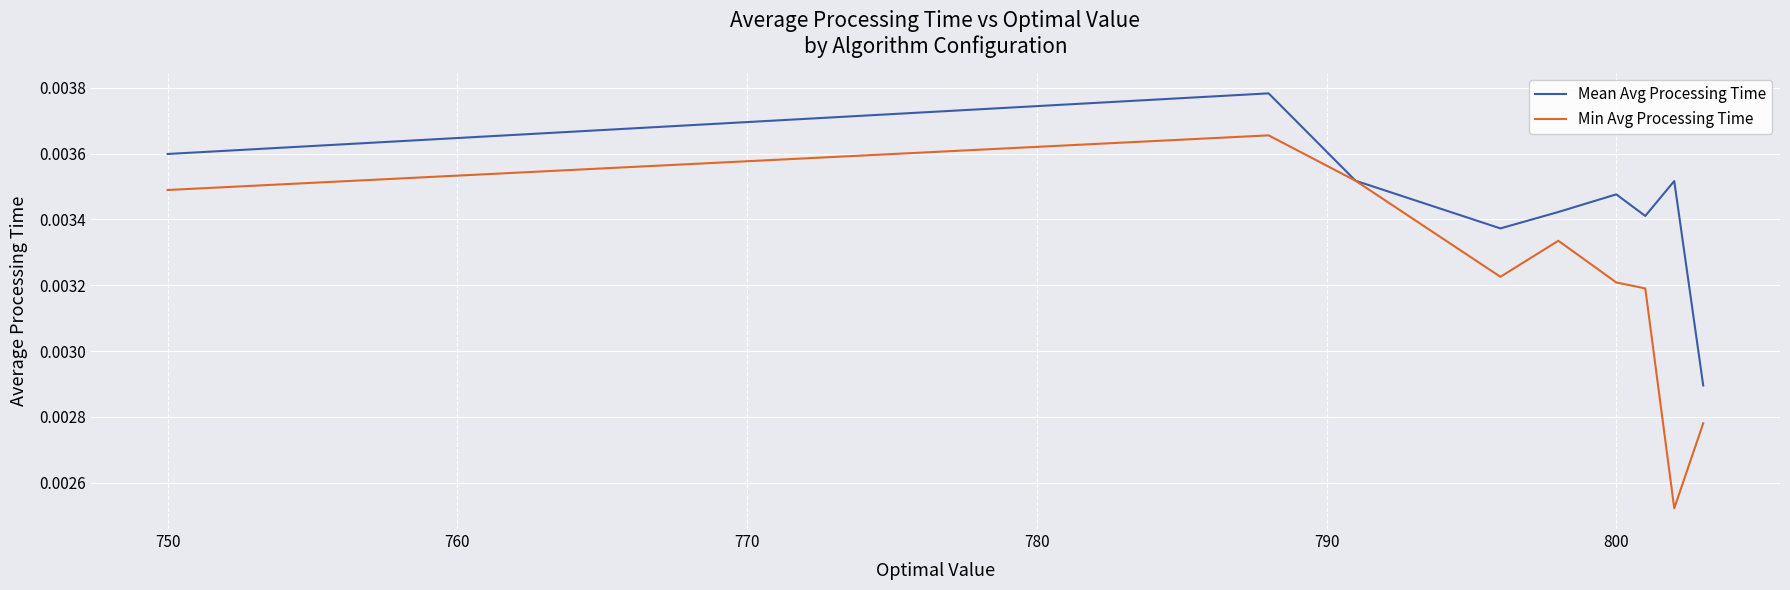

Which series has the largest total across all categories?

Mean Avg Processing Time